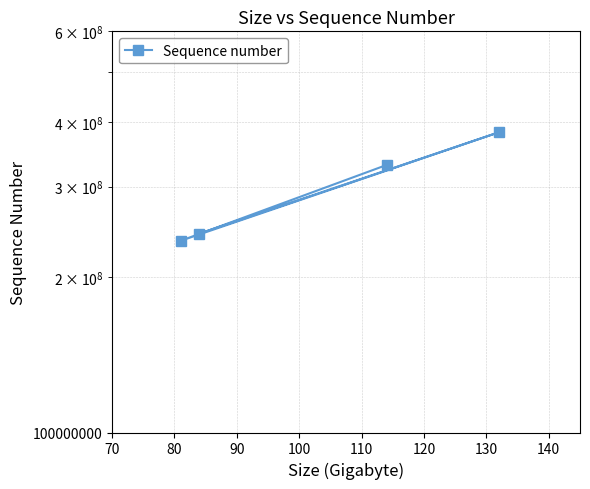

How many points are lower than both their immediate neighbors (excluding endpoints)?

1